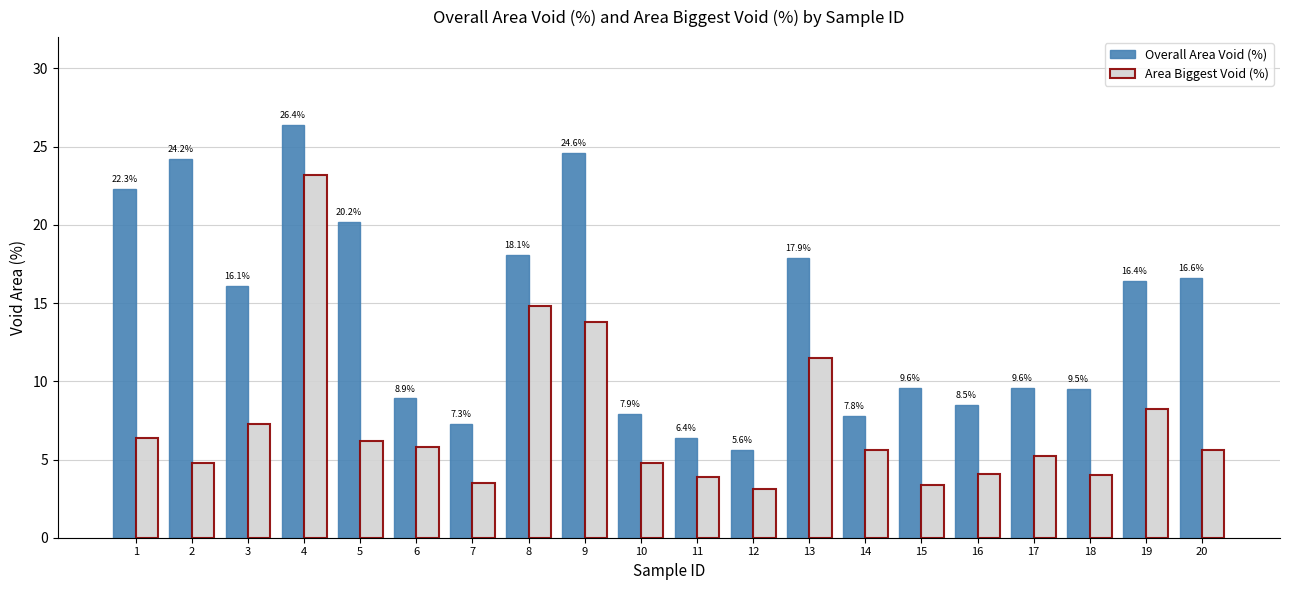

Which series has the largest total across all categories?

Overall Area Void (%)